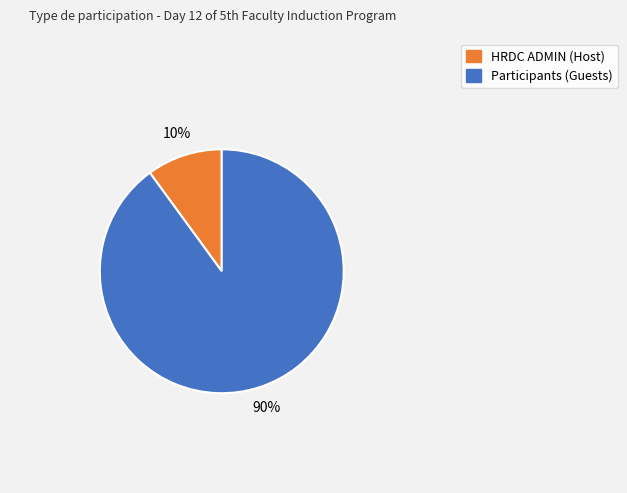

To the nearest percent, what is the average slice percentage?

50%